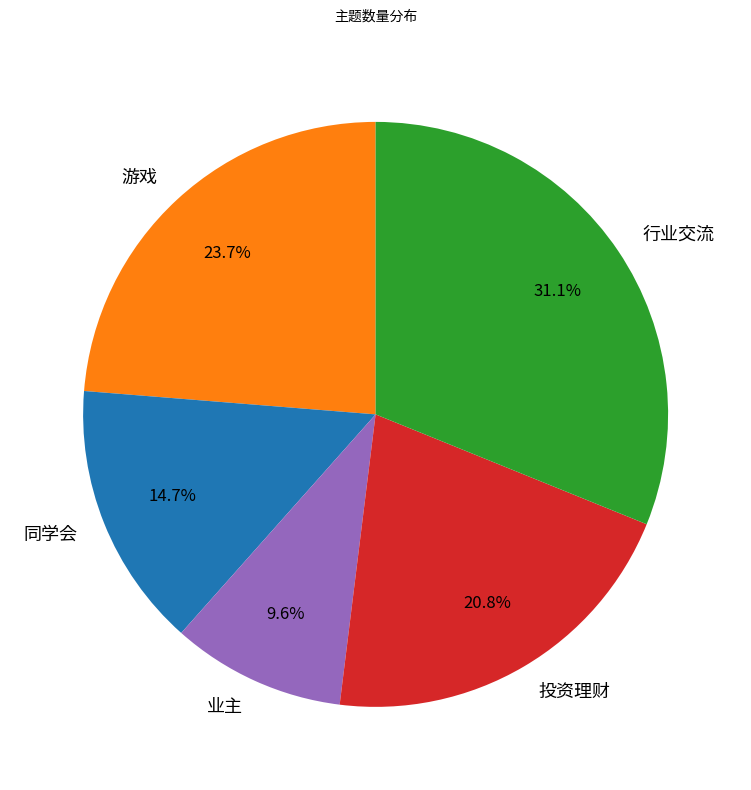

How much of the chart is everything except 投资理财?

79.2%